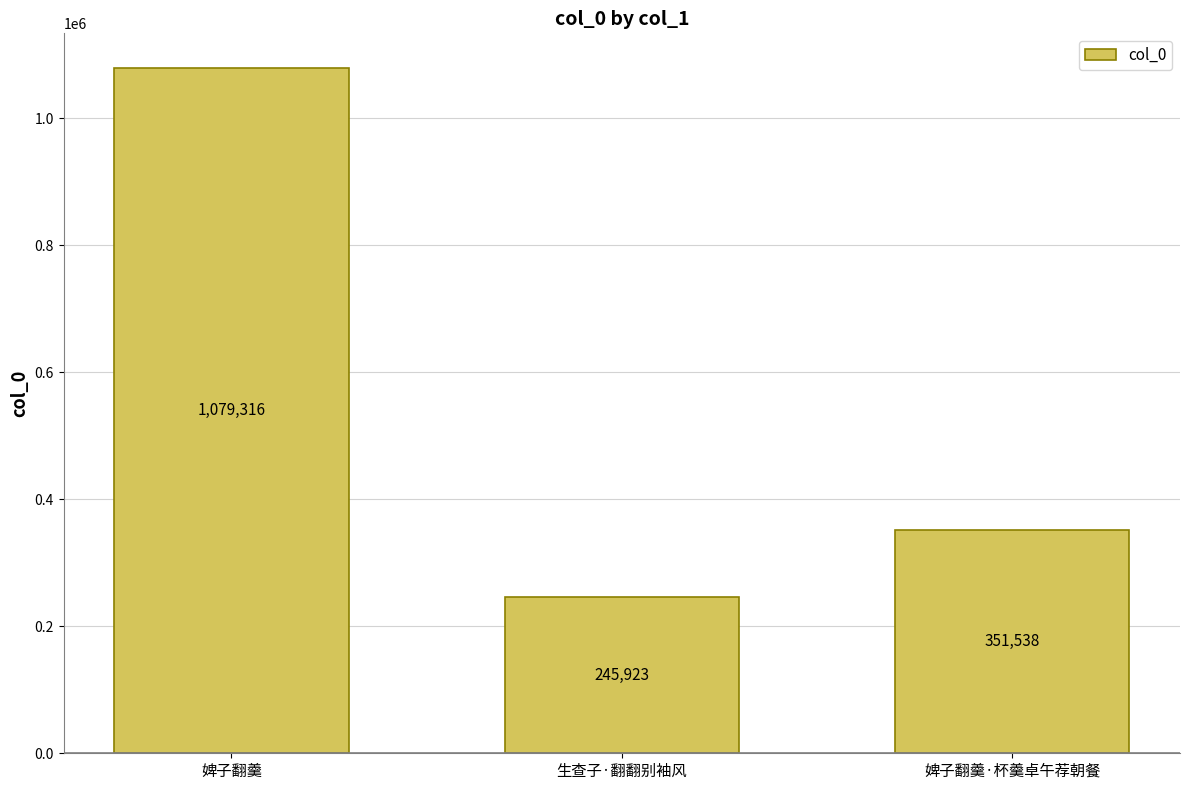

How many values are between 245923 and 1079316?

3